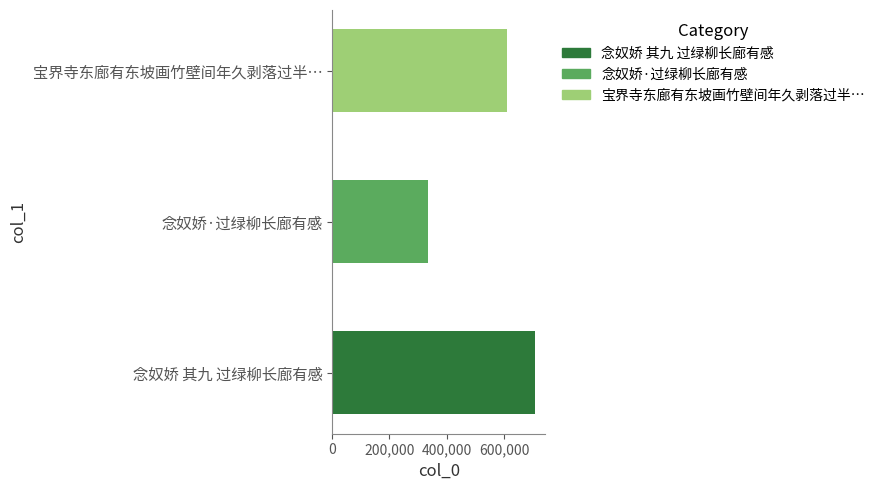

Rank the categories by value from lowest to highest.

念奴娇·过绿柳长廊有感, 宝界寺东廊有东坡画竹壁间年久剥落过半…, 念奴娇 其九 过绿柳长廊有感